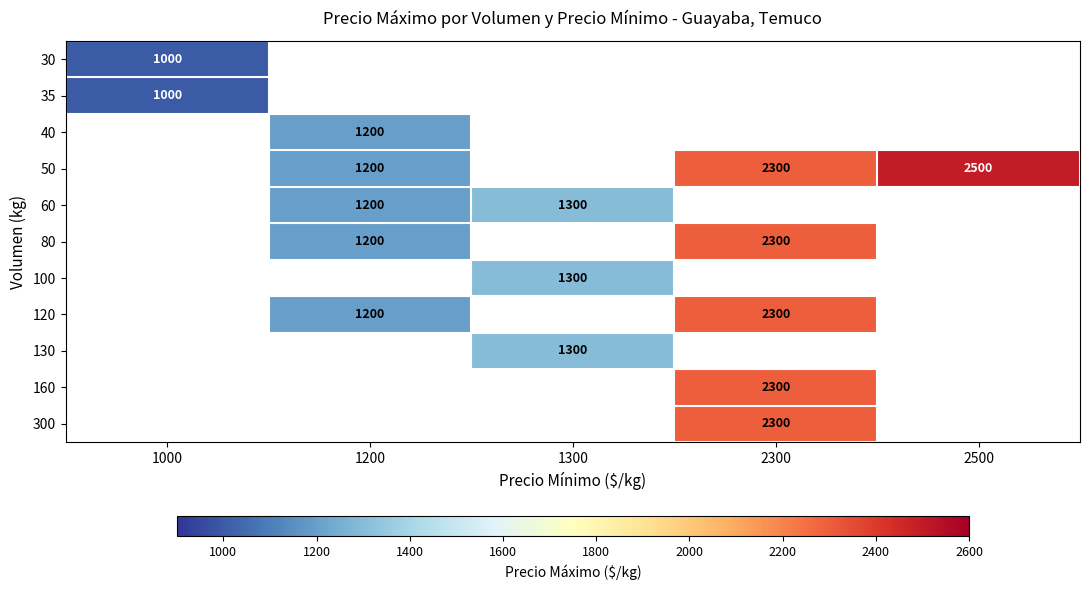

Is it true that 40 equals 1200 at 1200?

True